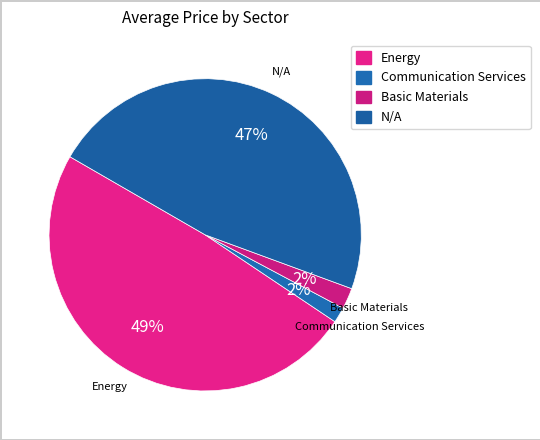

Count the number of slices in the pie.

4